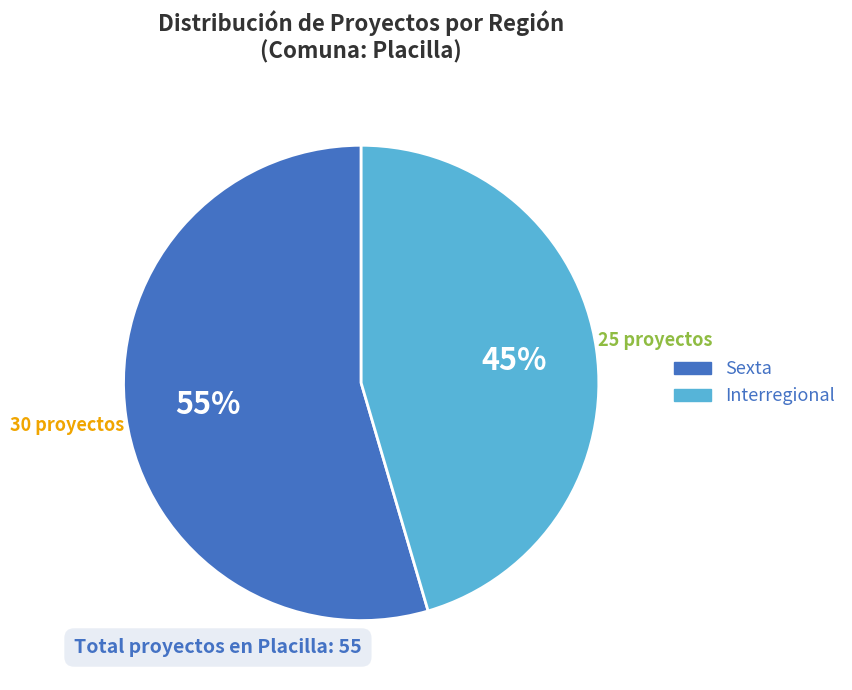

What is the majority slice?

Sexta